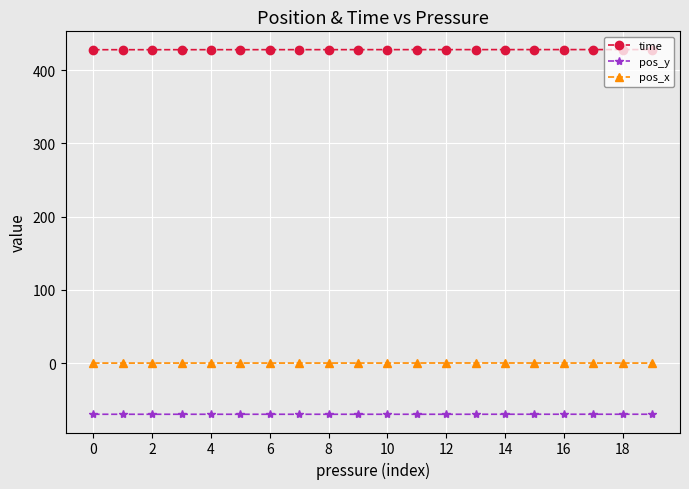

How many lines are shown in the chart?

3